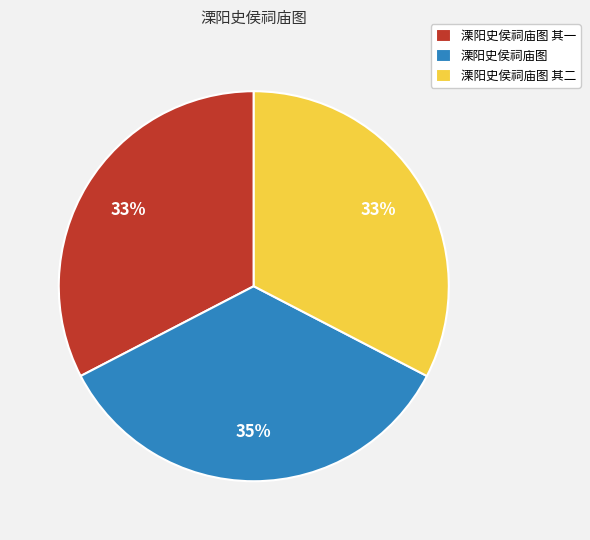

The 溧阳史侯祠庙图 其二 slice represents 33% of the pie. True or false?

True